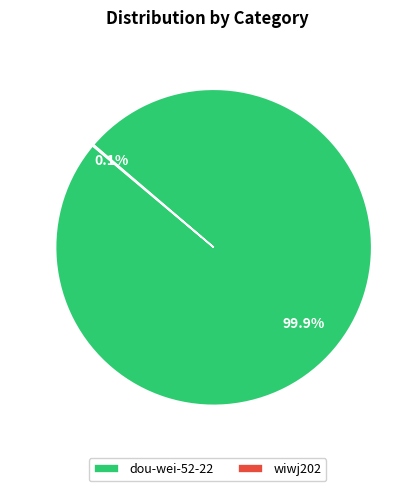

Which slice is the largest?

dou-wei-52-22